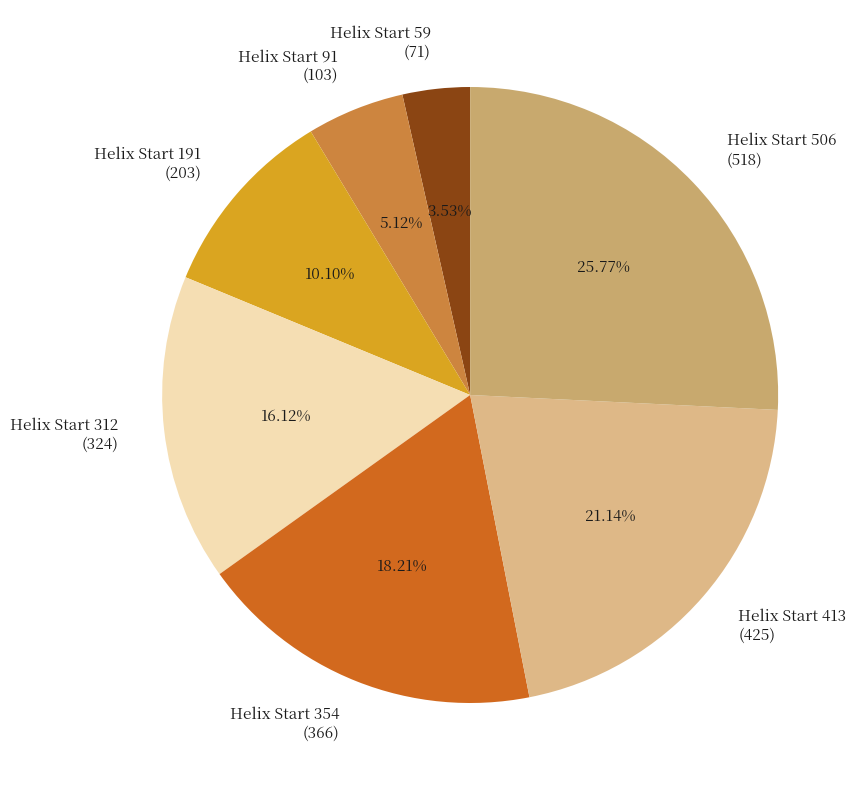

Rank the categories by value from lowest to highest.

Helix Start 59 (71), Helix Start 91 (103), Helix Start 191 (203), Helix Start 312 (324), Helix Start 354 (366), Helix Start 413 (425), Helix Start 506 (518)